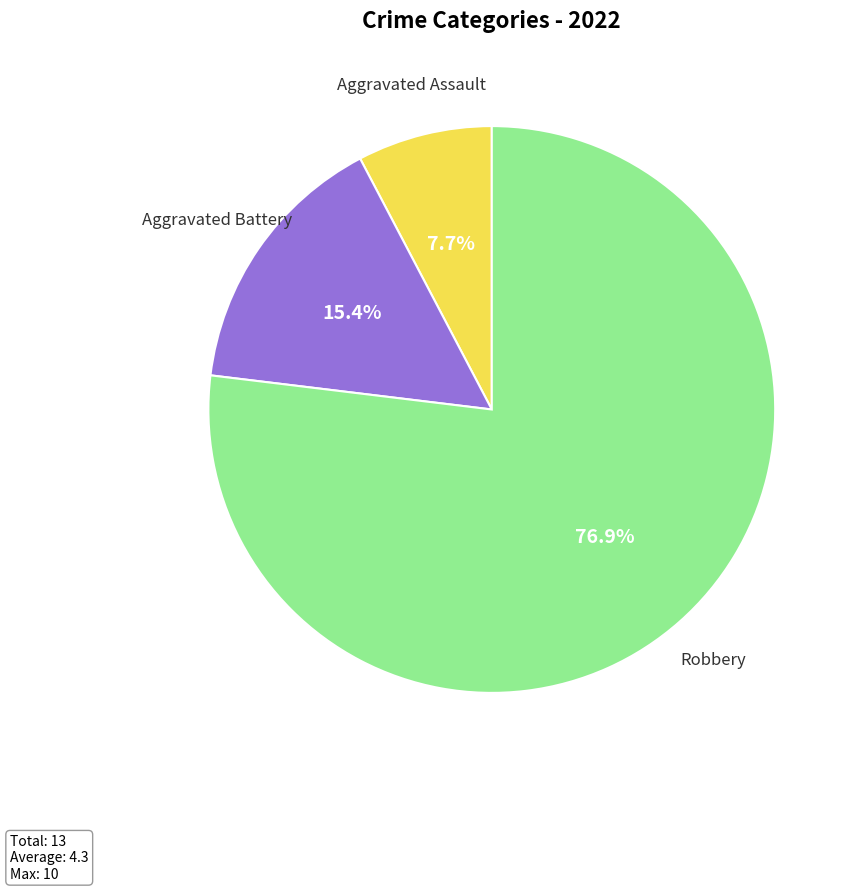

Is the sum of Aggravated Battery and Aggravated Assault greater than half?

No